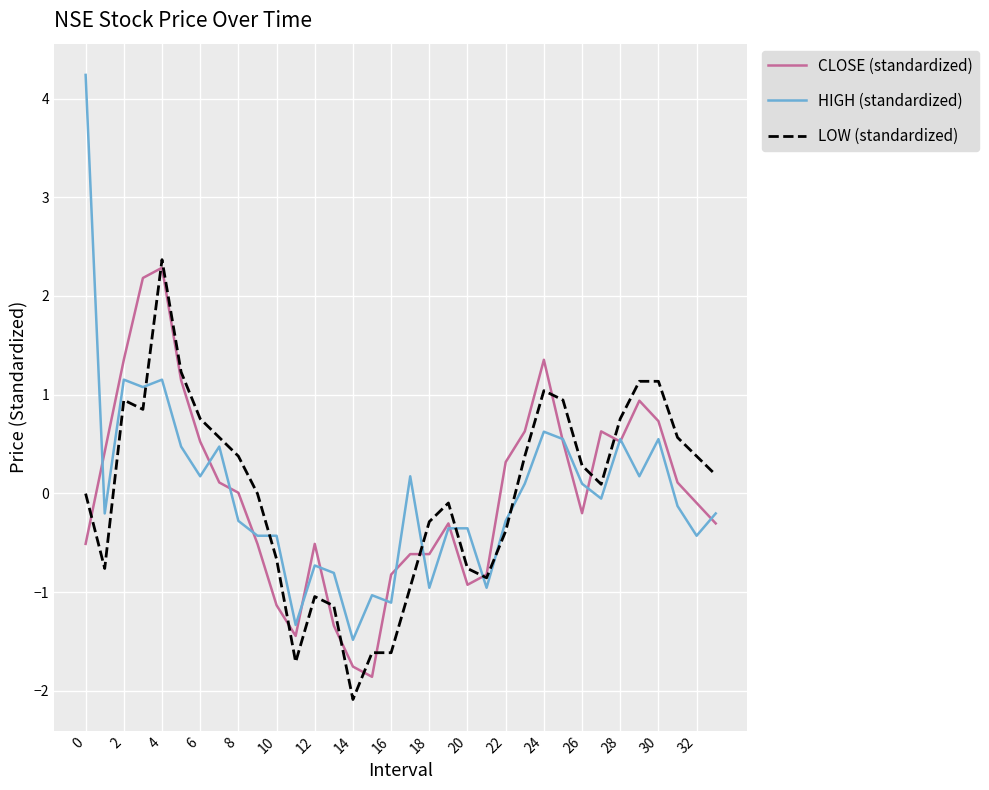

What is the maximum value shown in the chart?

4.2